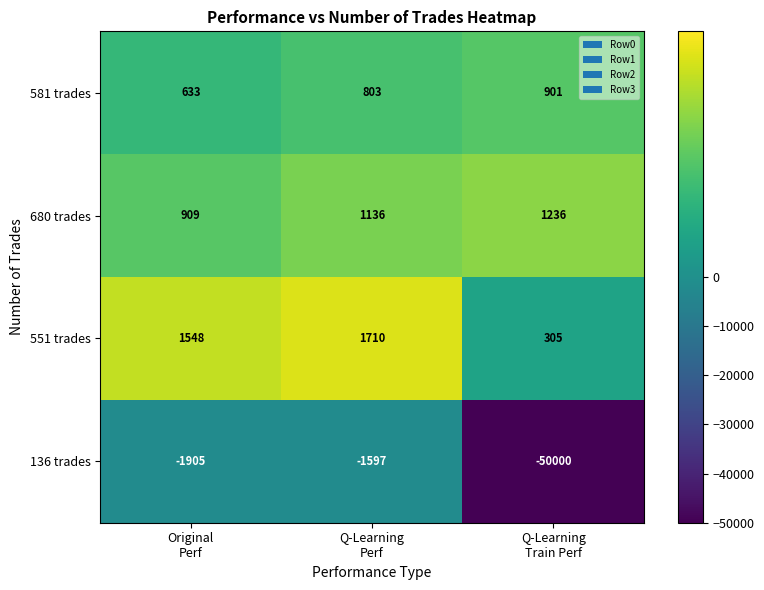

What is the minimum value for 581 trades?

633